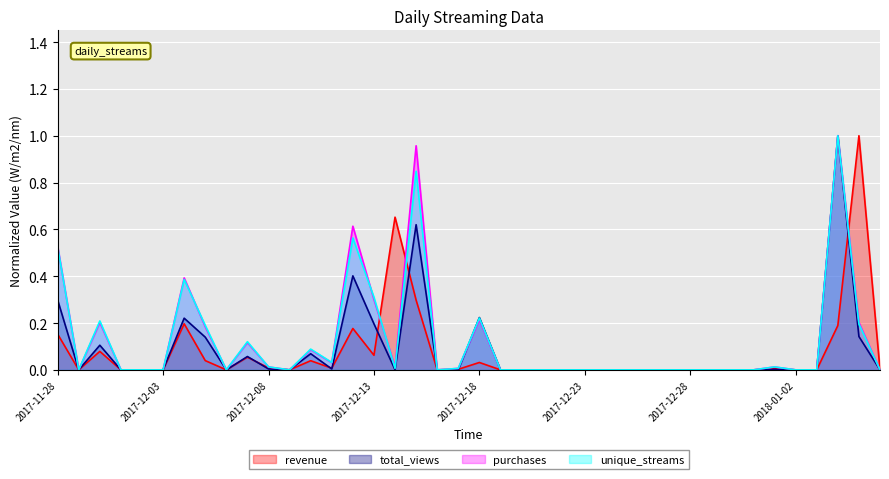

True or false: purchases has more than 2 points higher than both neighbors.

True